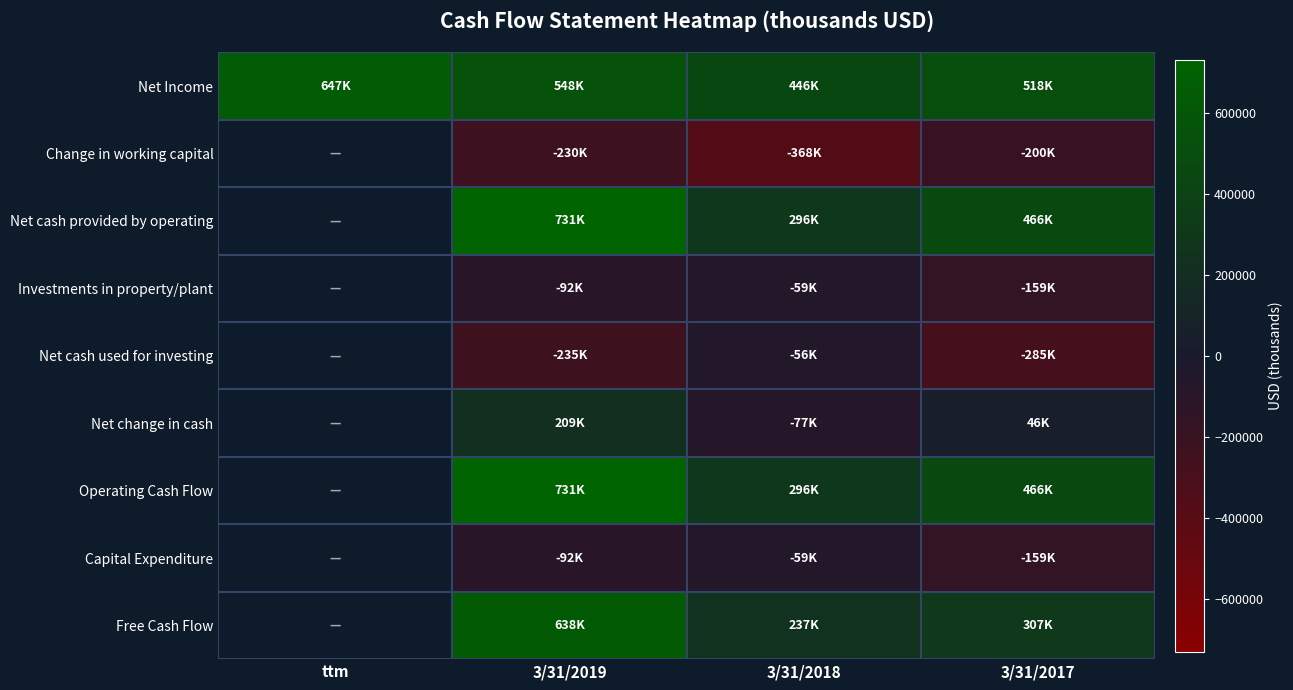

Which has a higher value, 3/31/2017 or ttm?

ttm